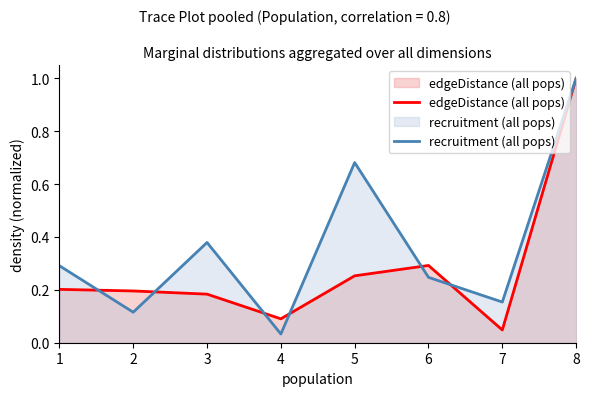

Where is the first local maximum for edgeDistance (all pops)?

6